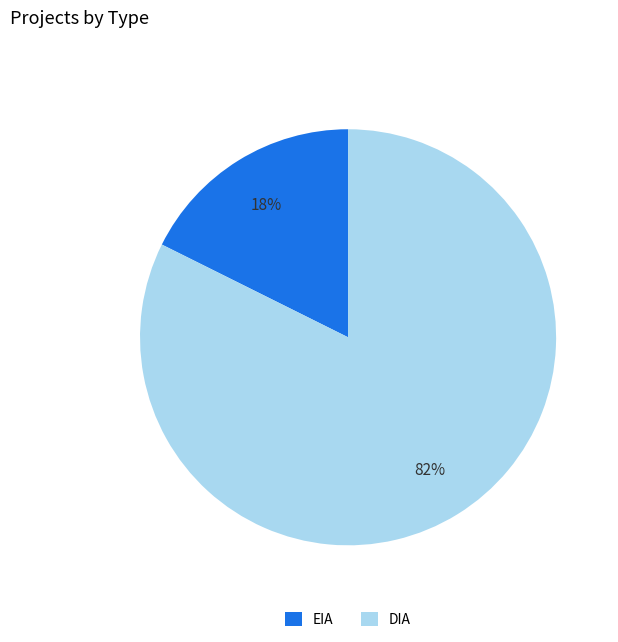

How many segments does this pie chart have?

2